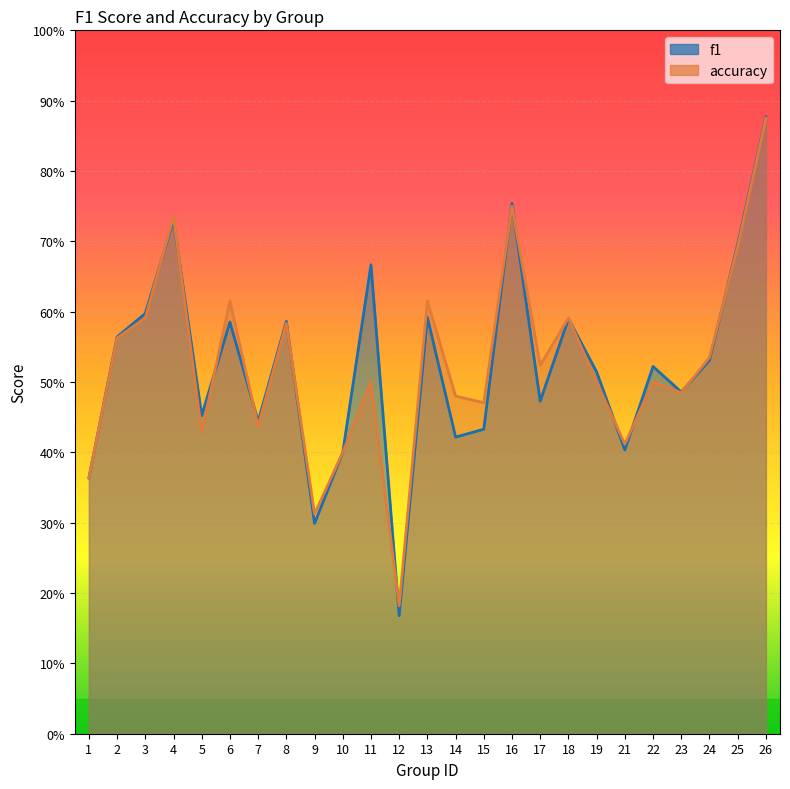

Where is f1 nearest to the value 0?

12